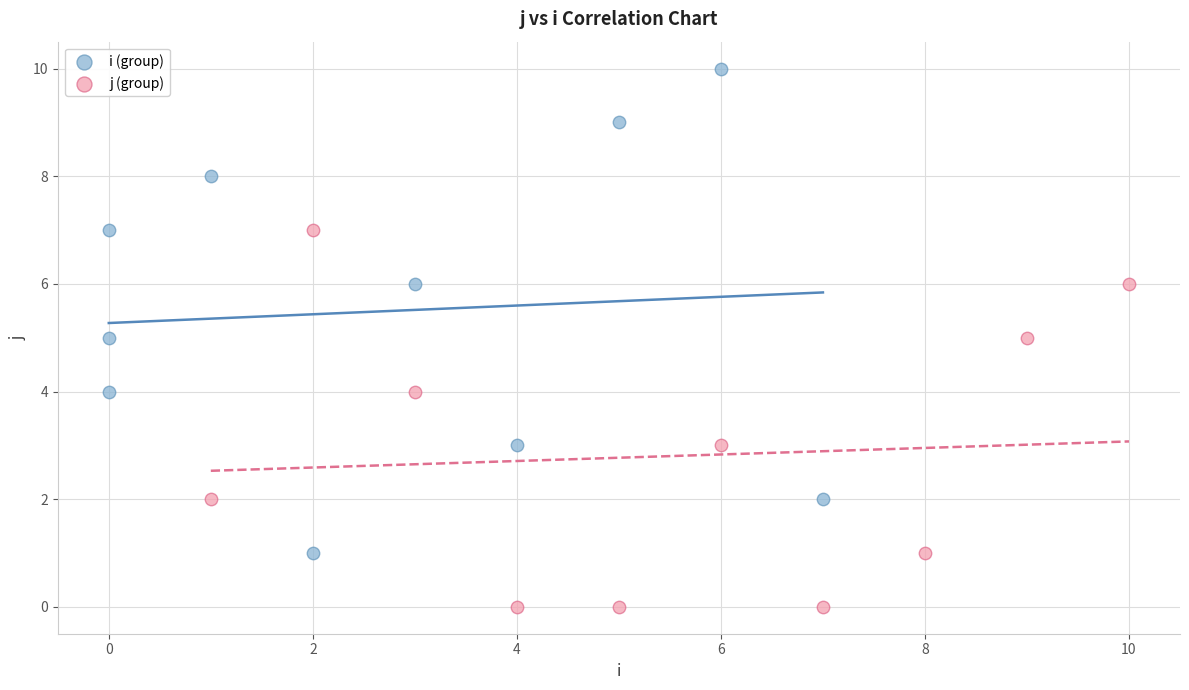

Which series has the widest spread of Y values?

i (group)